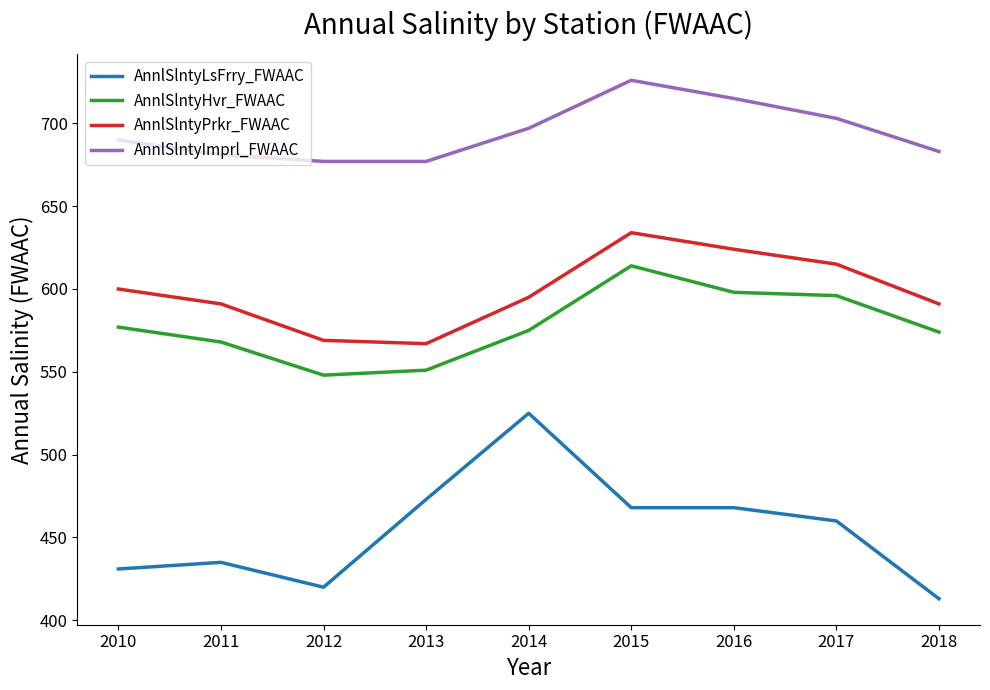

True or false: AnnlSlntyHvr_FWAAC and AnnlSlntyLsFrry_FWAAC cross at least once.

False